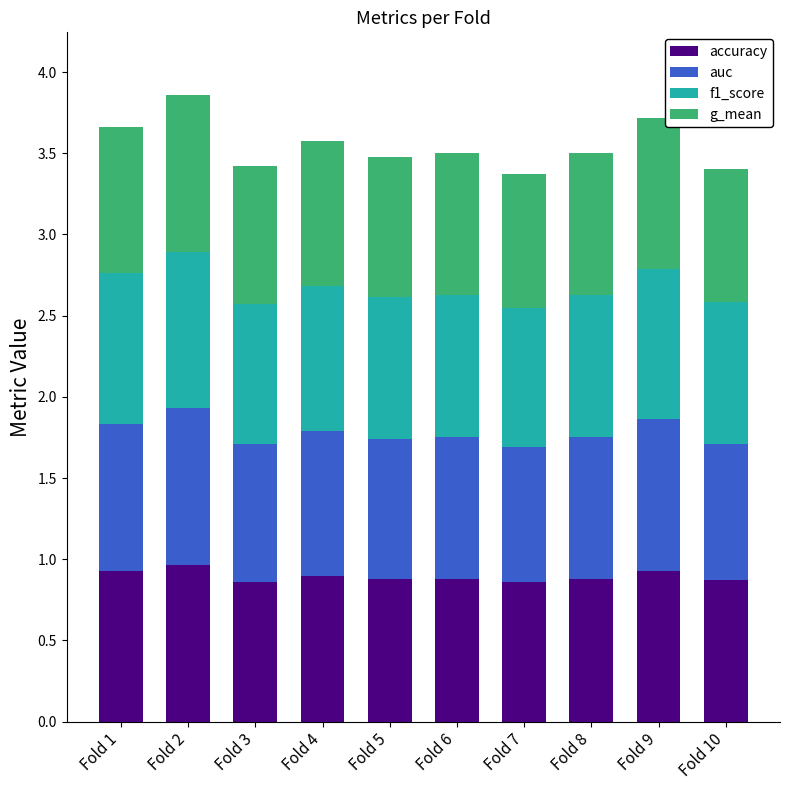

True or false: accuracy has a value of 1.5 at Fold 7.

False